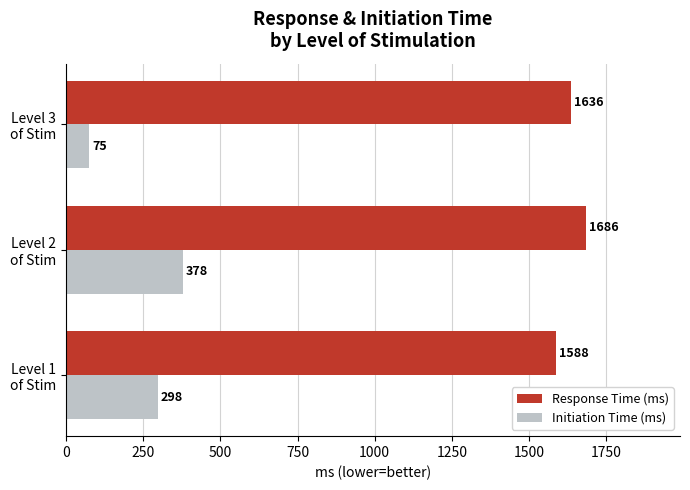

What is the lowest value of the Initiation Time (ms) series?

75.0